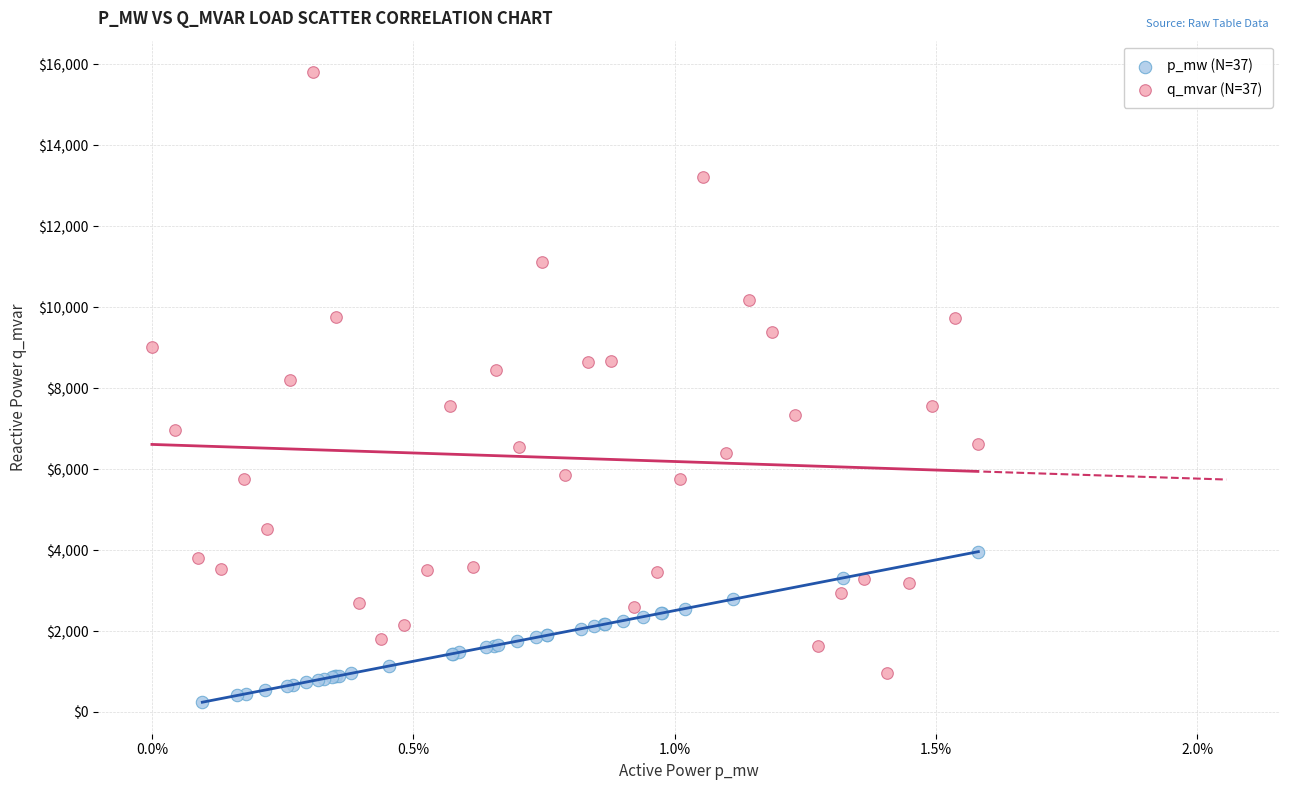

Which series contains the highest Y value?

q_mvar (N=37)